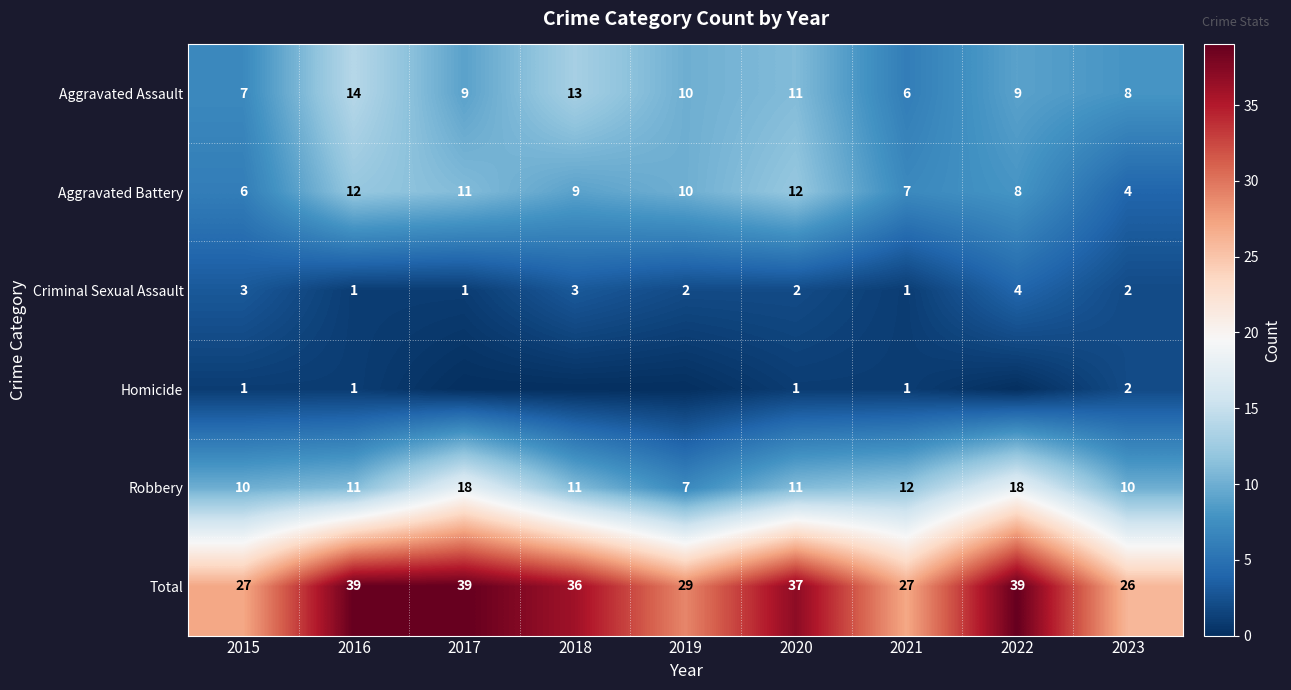

True or false: Robbery has a value of 7 at 2019.

True